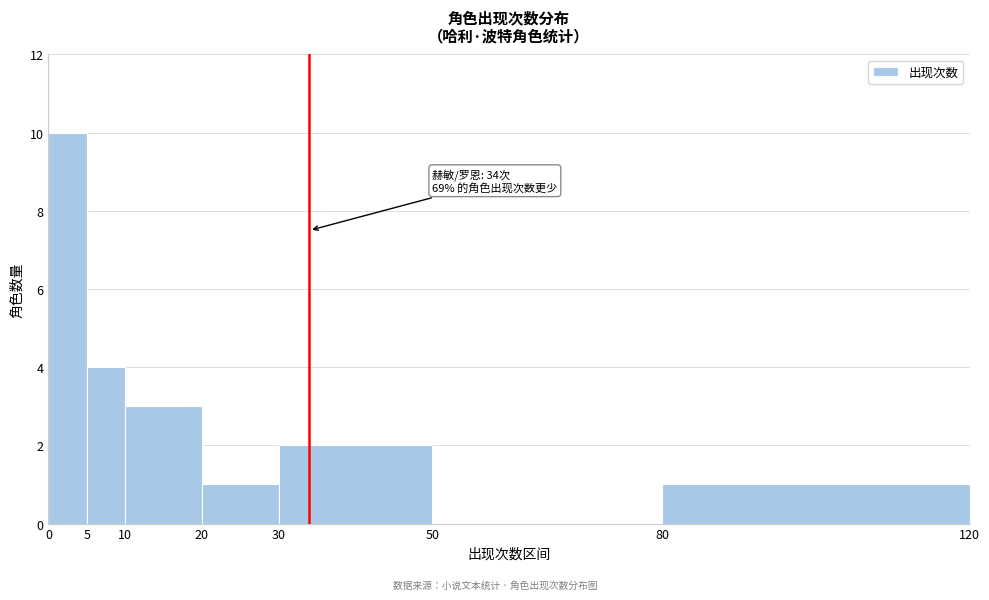

Over which range of the x-axis is the bar tallest?

0 to 5